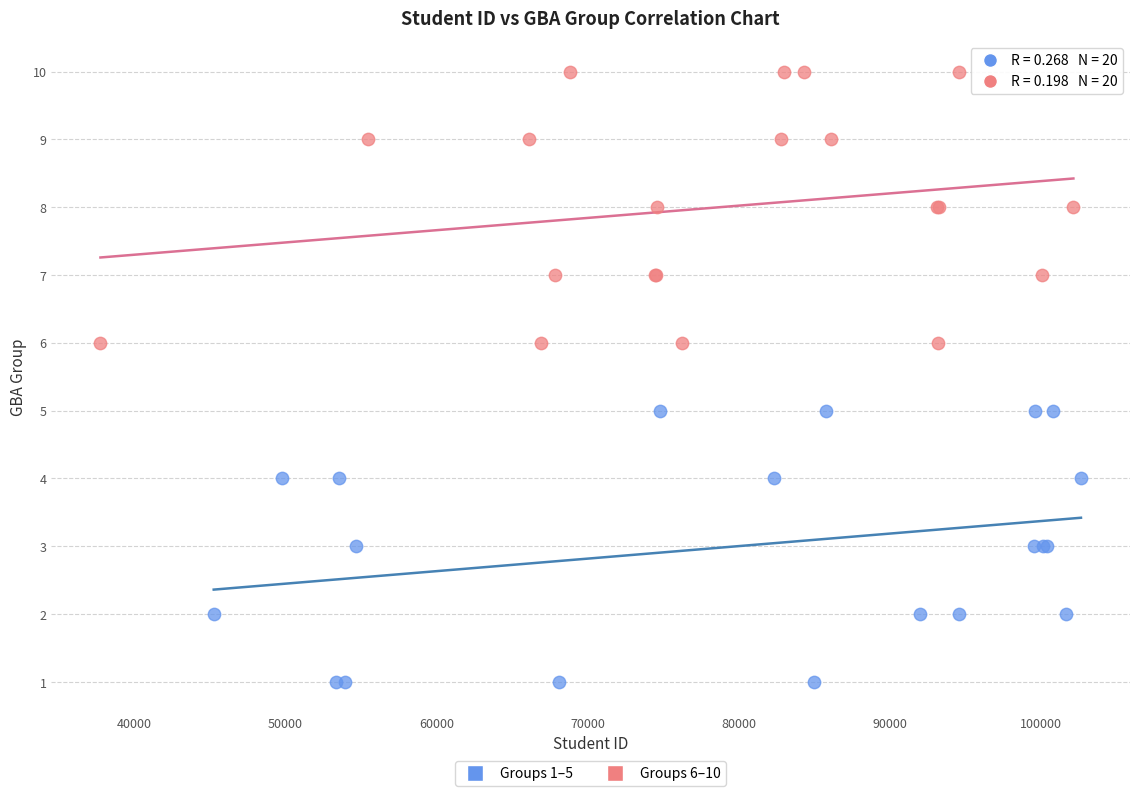

What are all the series names shown in the legend?

Groups 1–5, Groups 6–10